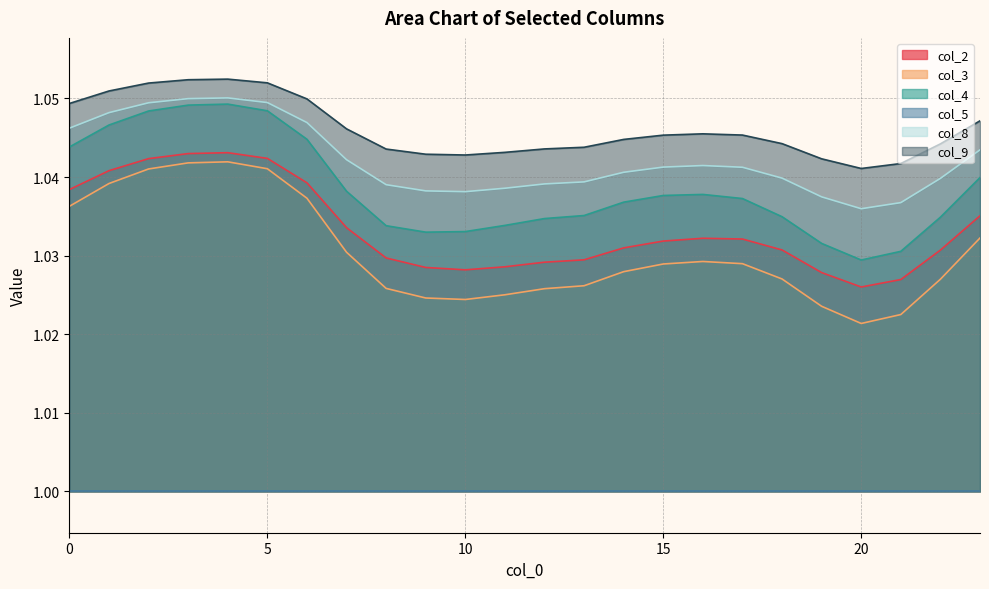

True or false: col_8 and col_2 intersect in this chart.

False